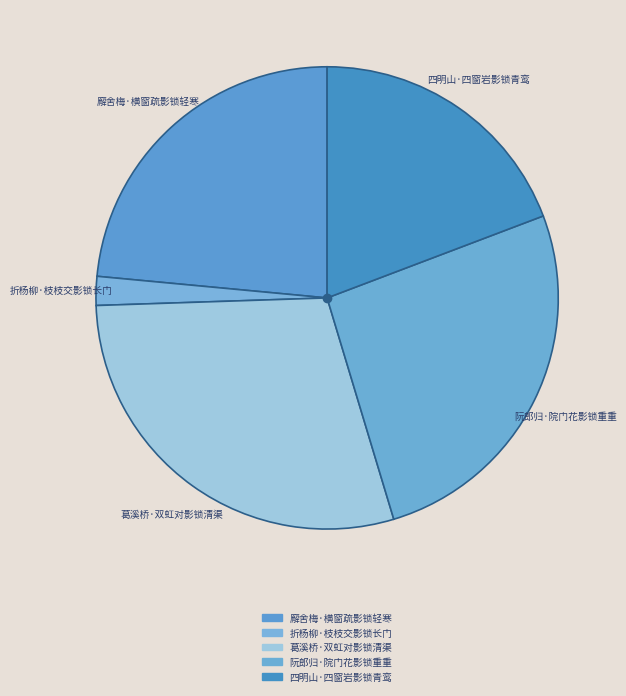

True or false: 葛溪桥·双虹对影锁清渠 accounts for 37% of the total.

False